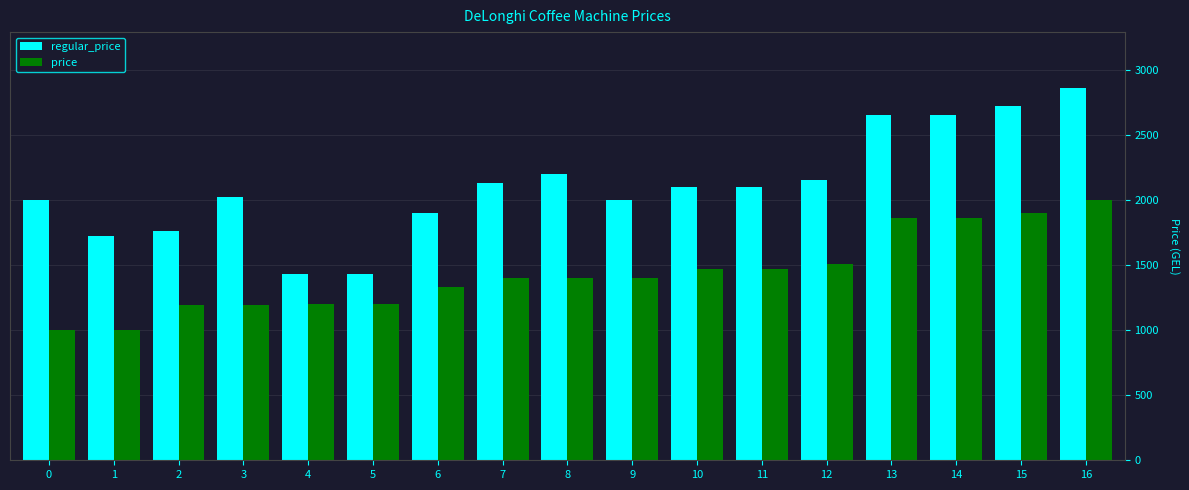

Is the value of price at 14 greater than the value of regular_price at 4?

Yes